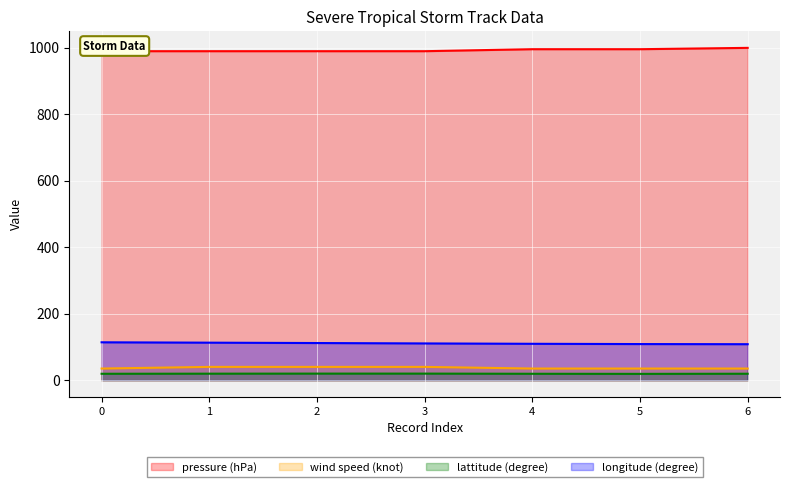

What is the spread (max minus min) of values at 5?

977.0